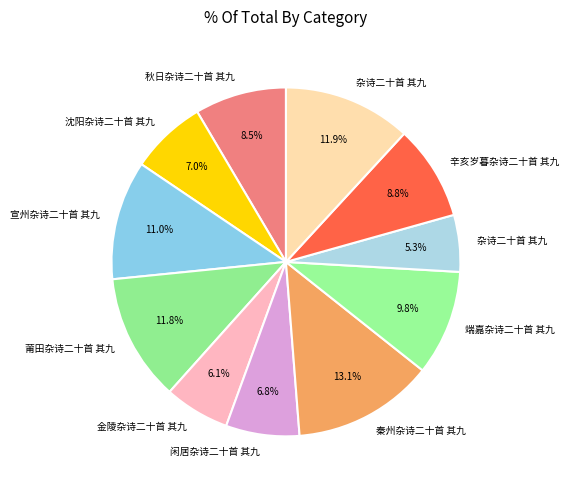

Count the number of slices in the pie.

11